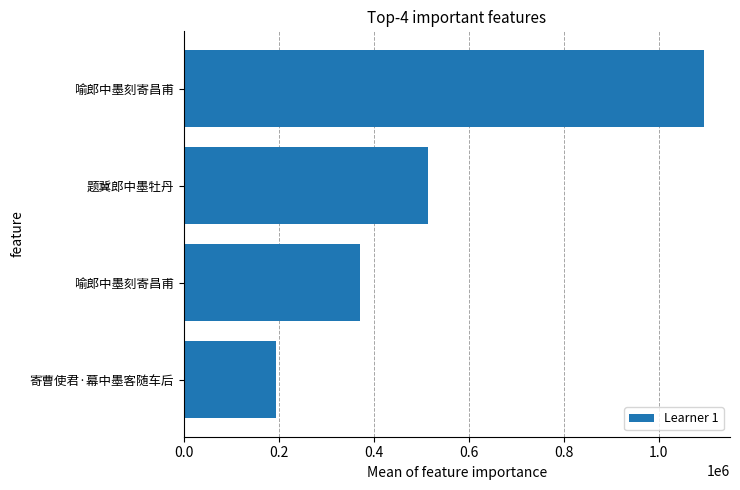

Are the bars horizontal?

Yes